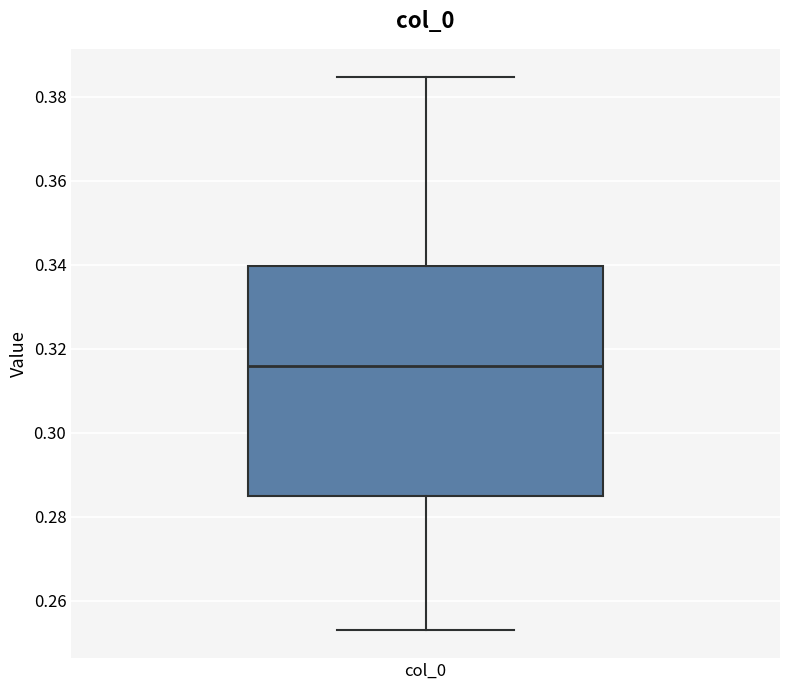

Read this box plot against the y-axis: the position of the median line, the range covered by the box, and the ends of both whiskers. The values are not printed on the chart, so give them approximately, as read against the axis.

median 0.316, box 0.284 to 0.340, whiskers 0.252 to 0.384